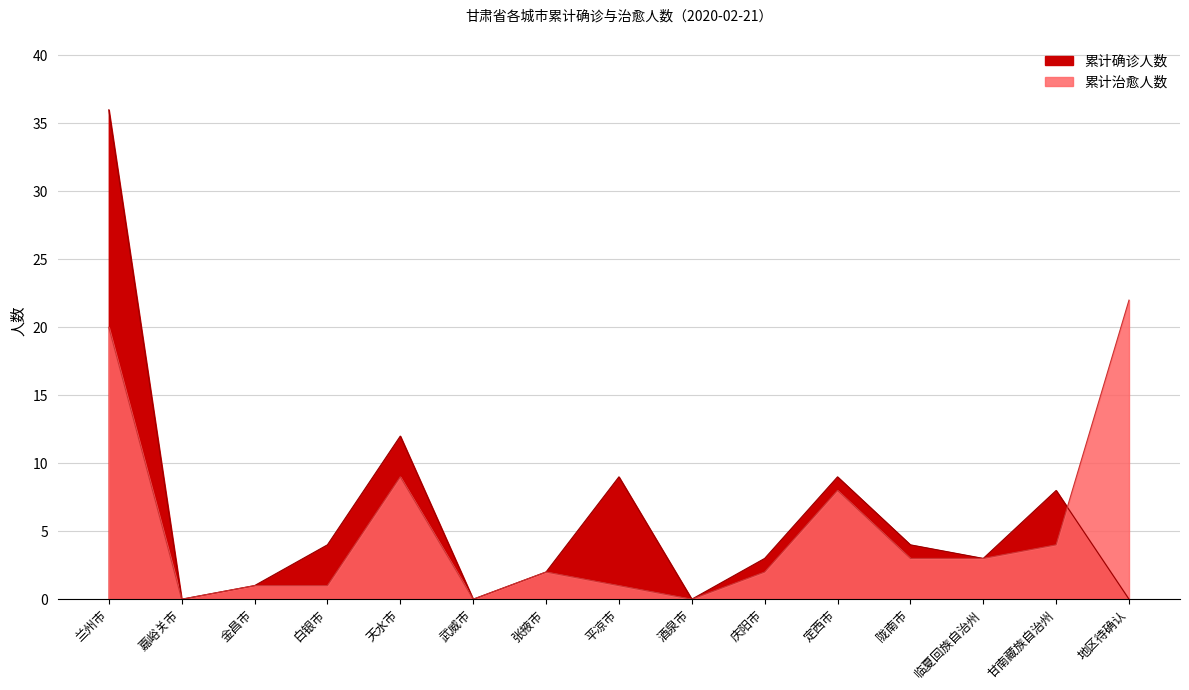

Which series ends up on top after the final intersection of 累计治愈人数 and 累计确诊人数?

累计治愈人数